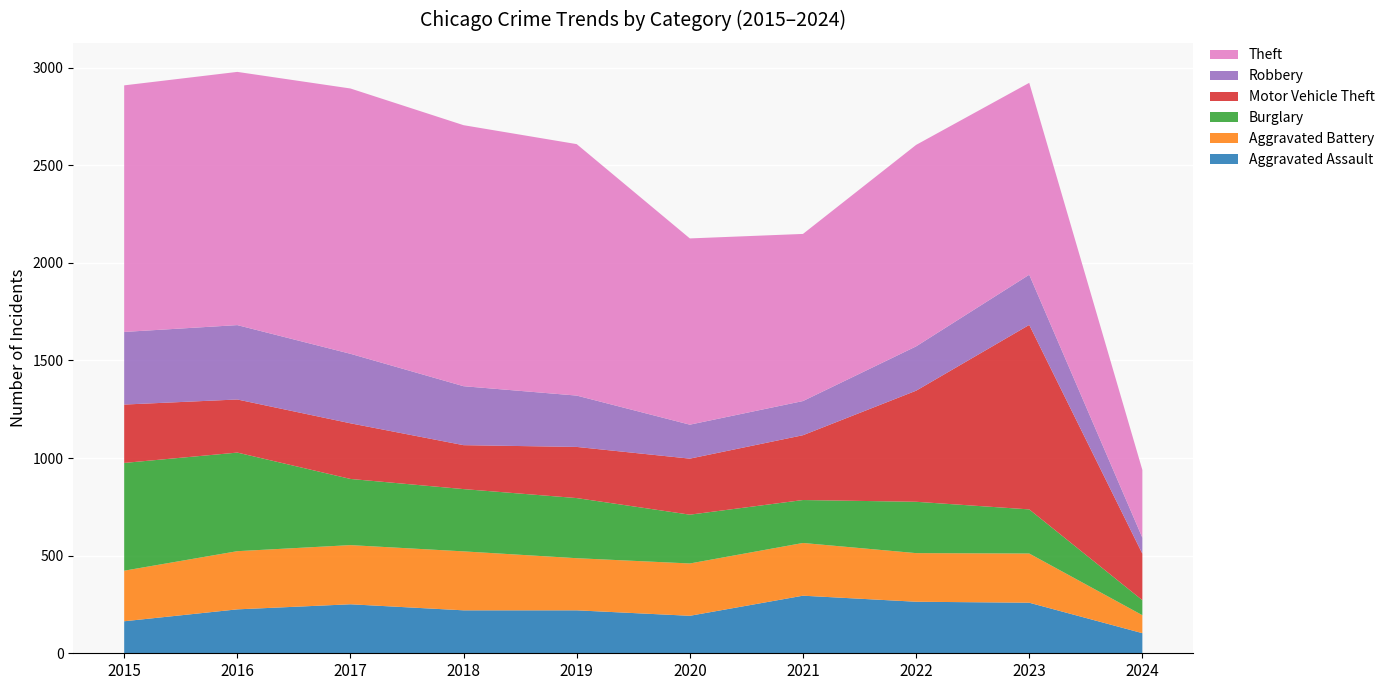

Reading left to right, transcribe all the data shown in this chart.

Aggravated Assault: 164	225	251	220	220	192	295	264	259	103
Aggravated Battery: 259	298	303	302	267	268	270	249	252	92
Burglary: 552	505	339	319	308	250	220	263	226	77
Motor Vehicle Theft: 299	272	285	225	262	287	332	569	945	238
Robbery: 372	381	356	302	263	174	175	227	257	82
Theft: 1263	1297	1359	1337	1288	954	856	1032	983	347